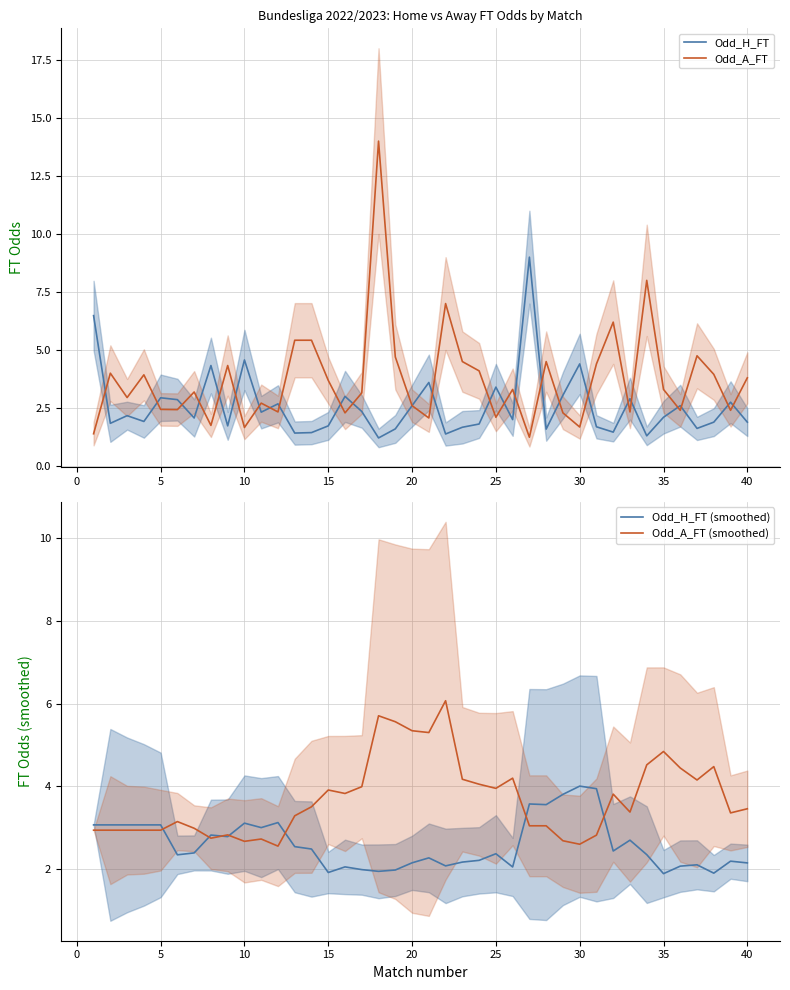

What is the highest value of the Odd_A_FT series?

14.0